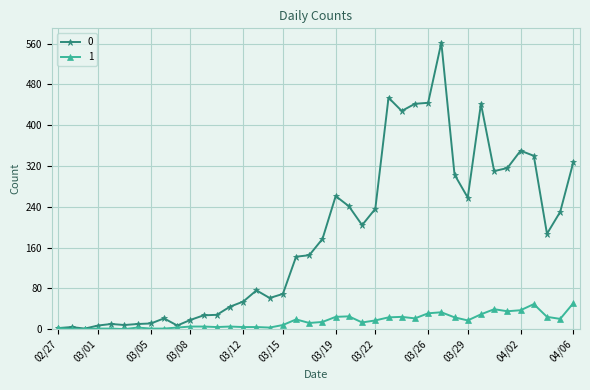

List the series in order of their overall mean, highest first.

0, 1